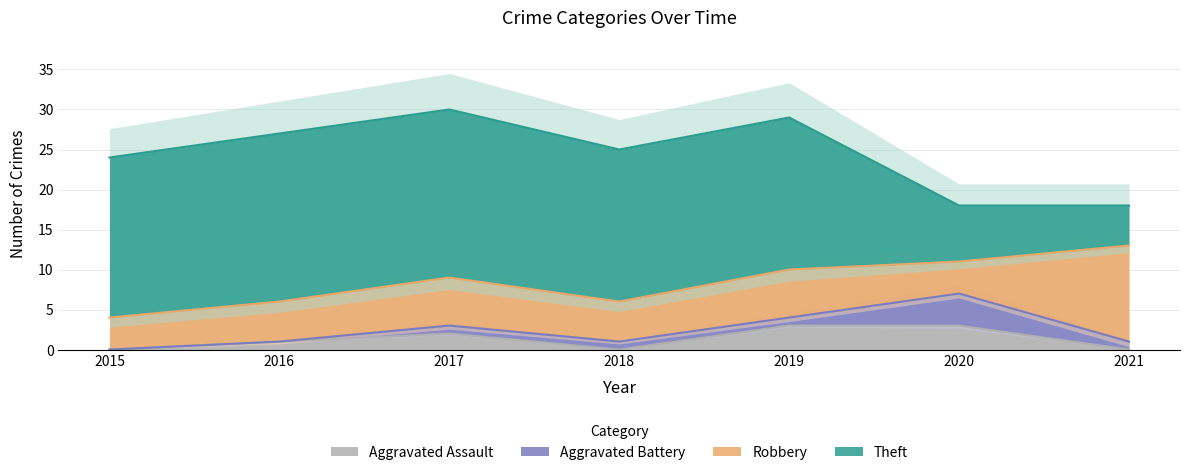

Between 2016 and 2017, which series saw the biggest shift?

Aggravated Assault